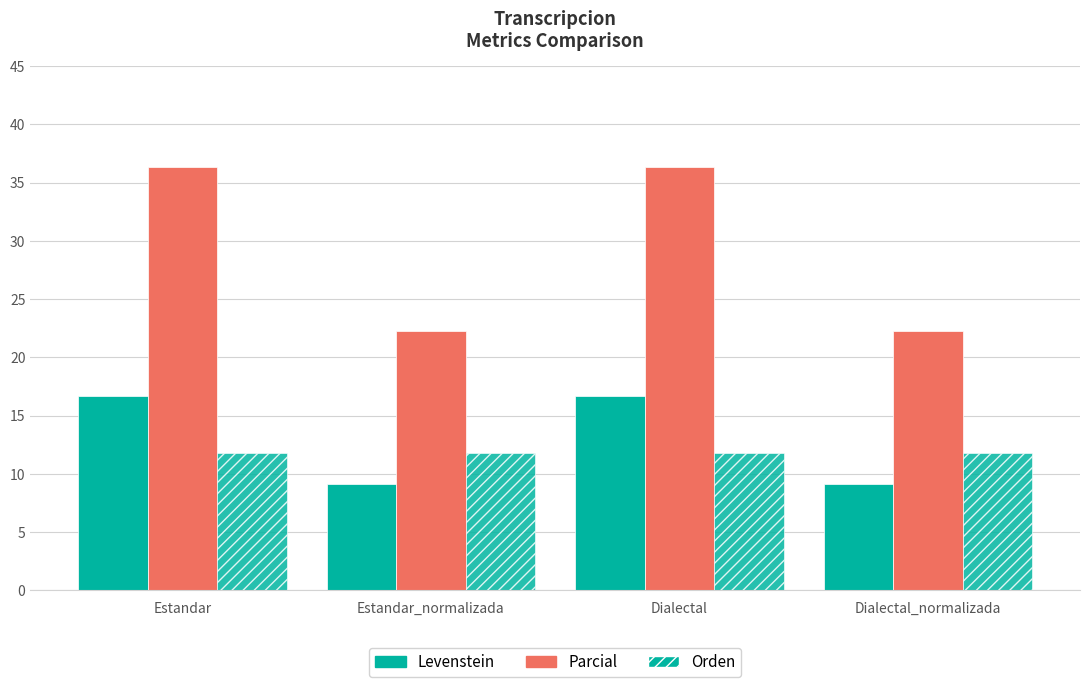

What is the difference between the maximum and minimum values in the Parcial series?

14.1